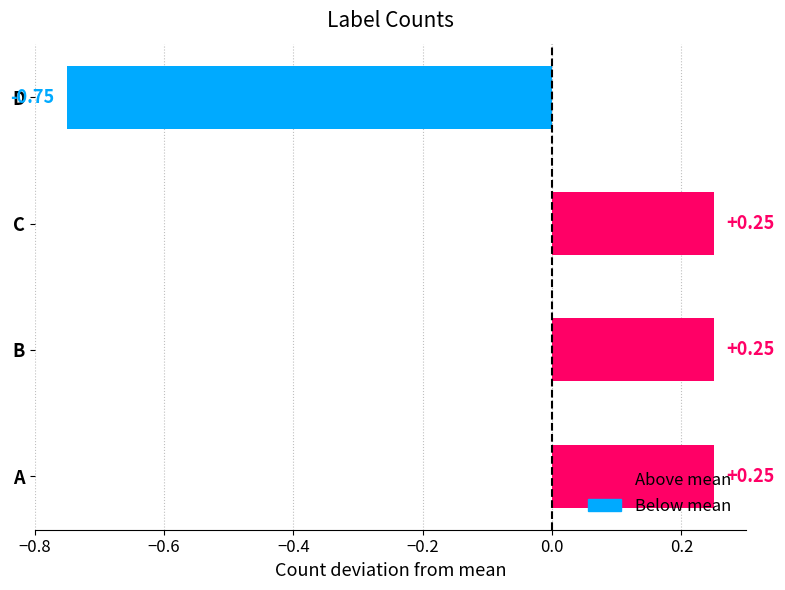

Which label corresponds to the smallest value in the chart?

D